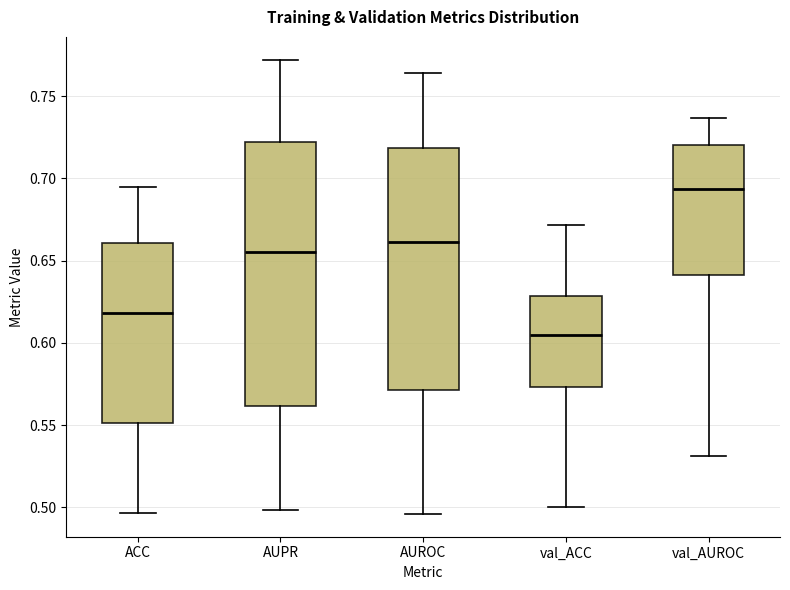

Where does the lower whisker of the box for val_AUROC end on the y-axis? The values are not printed on the chart, so give them approximately, as read against the axis.

0.530